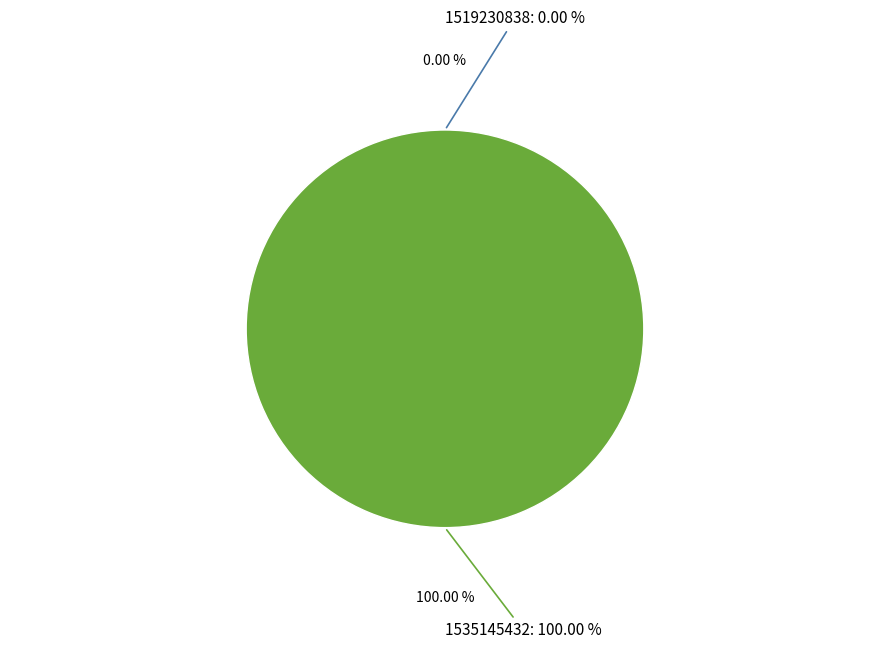

What percentage is the 1535145432 slice, to the nearest percent?

100%